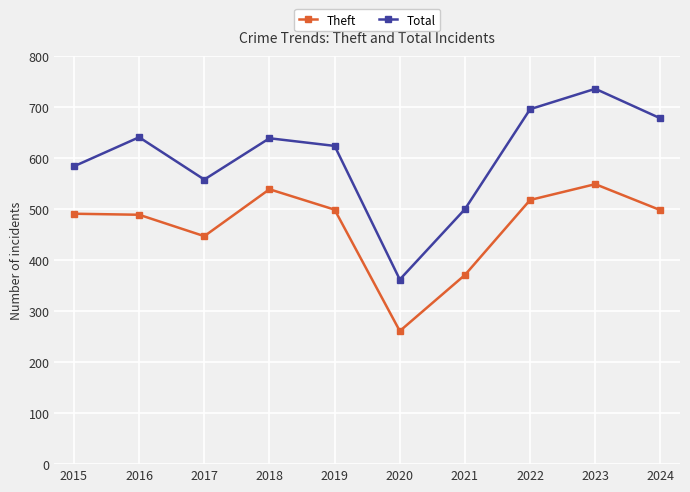

What is the maximum value shown in the chart?

736